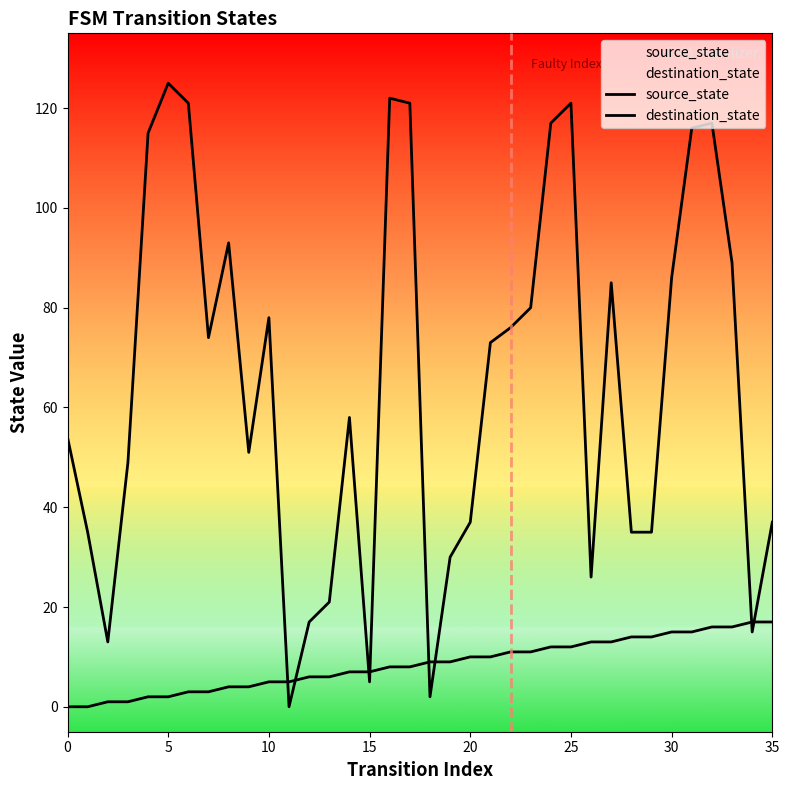

At which category is the sum across all series the highest?

25